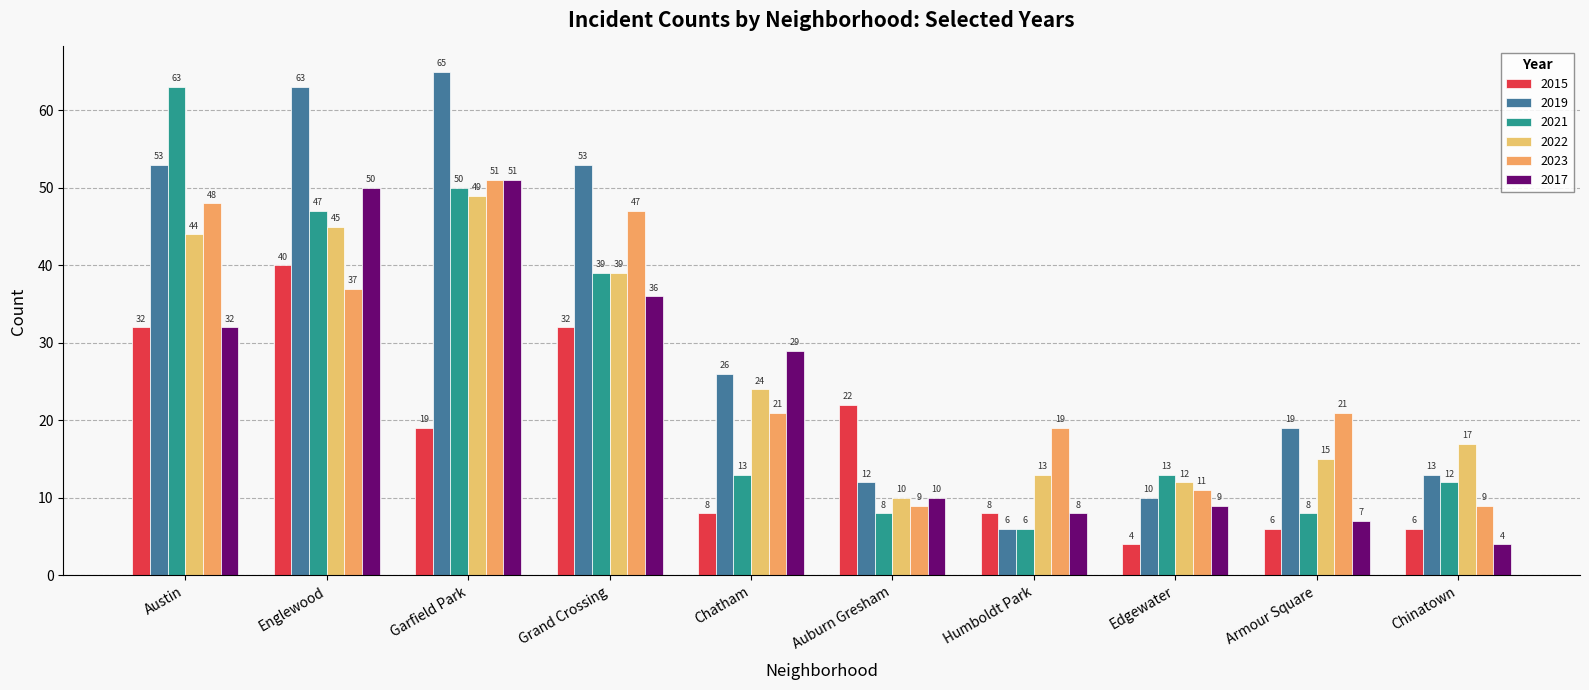

What value does the 2017 series have at Auburn Gresham?

10